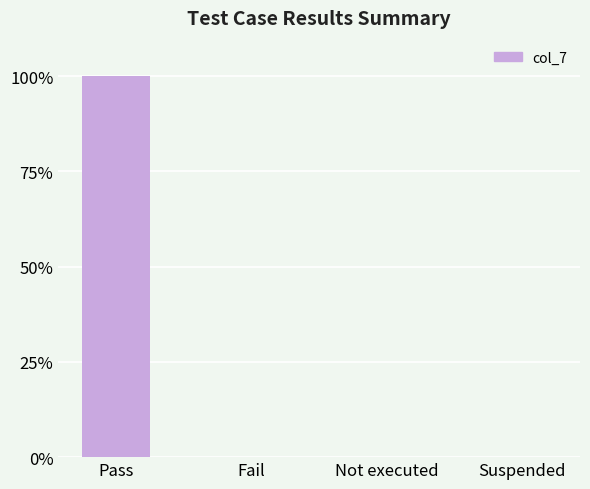

At which category does the chart reach its peak across all series?

Pass